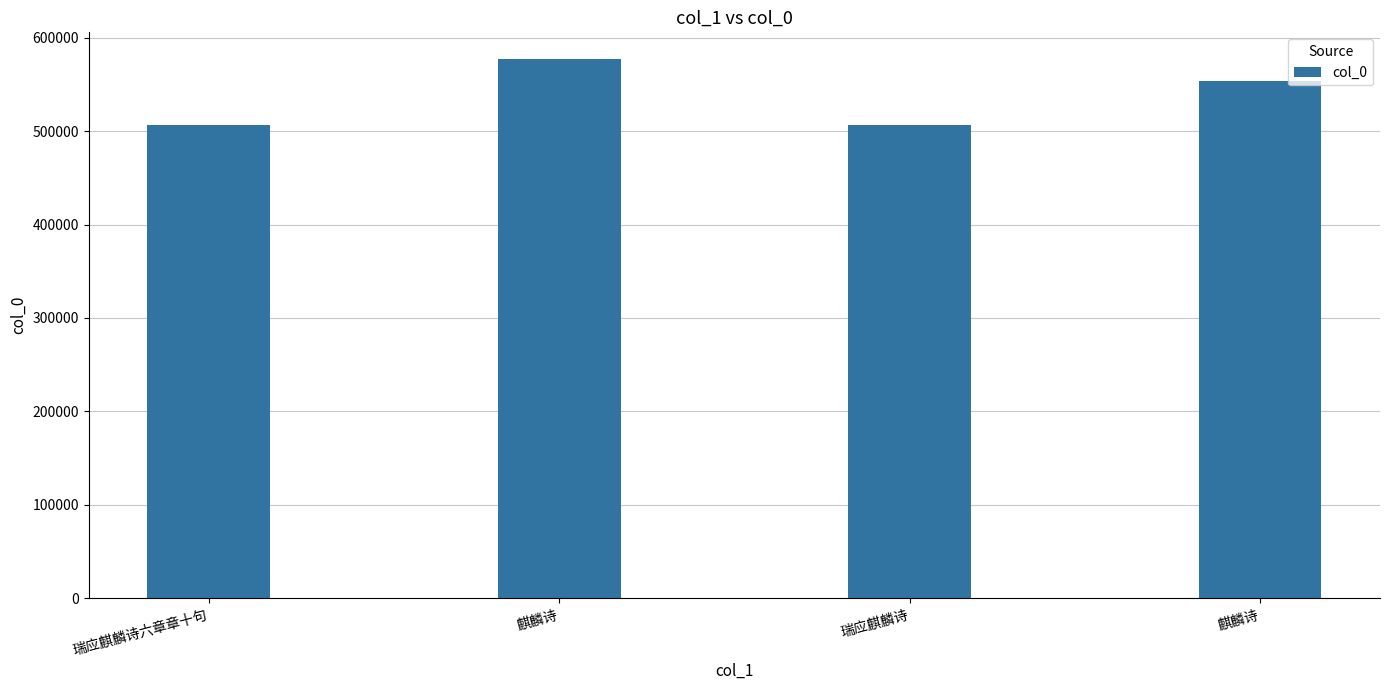

At which label does the data first exceed 553801?

麒麟诗